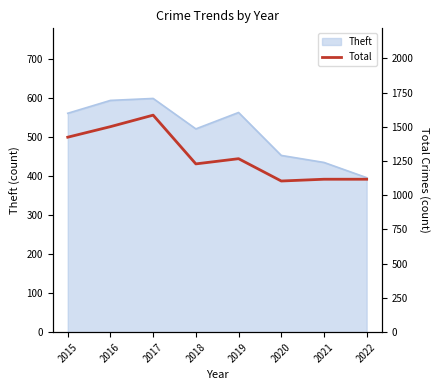

The value of Theft at 2021 is 435. True or false?

True